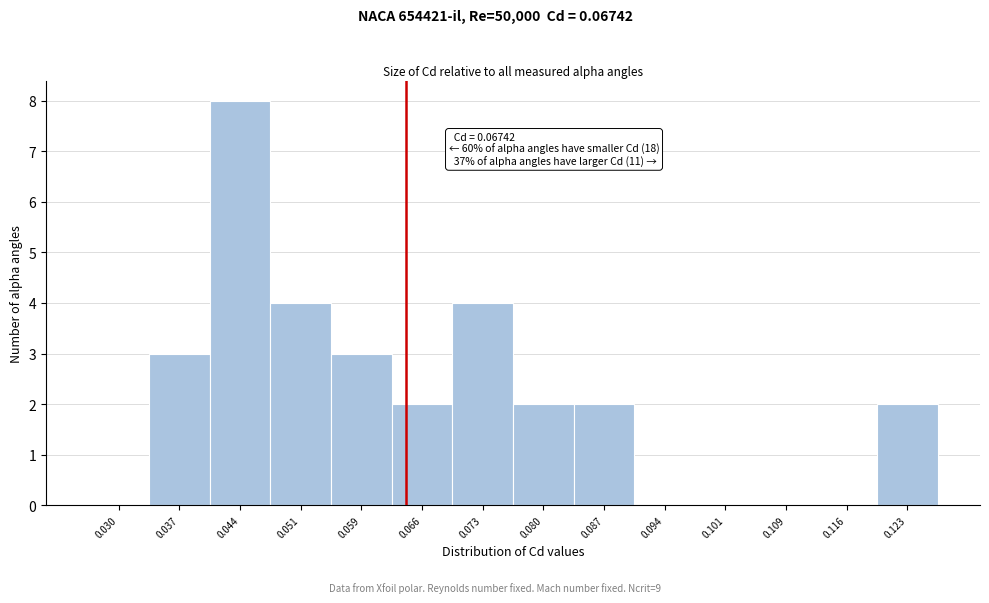

Reading left to right, transcribe all the data shown in this chart.

0.030=0	0.037=3	0.044=8	0.051=4	0.059=3	0.066=2	0.073=4	0.080=2	0.087=2	0.094=0	0.101=0	0.109=0	0.116=0	0.123=2